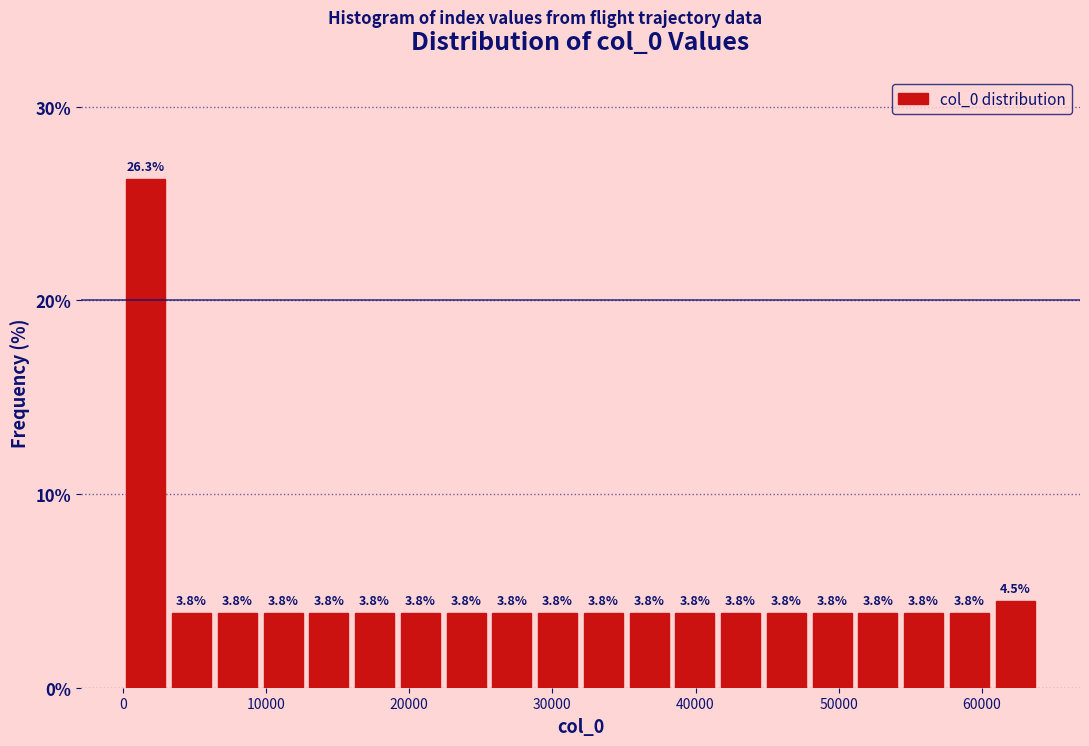

Read against the x-axis, roughly where is the centre of the tallest bar?

2000